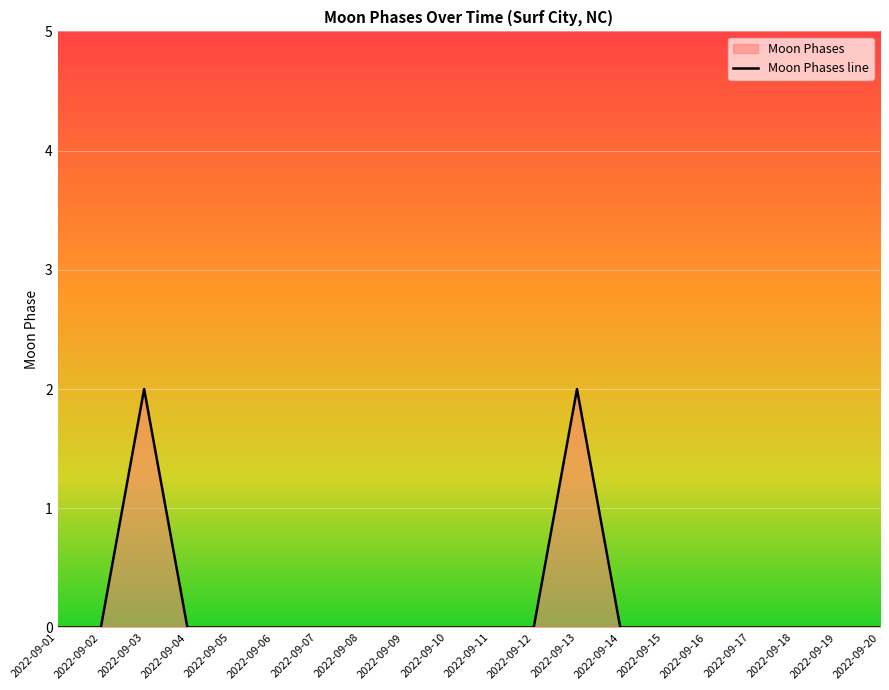

At which category does the data reach its first local peak?

2022-09-03